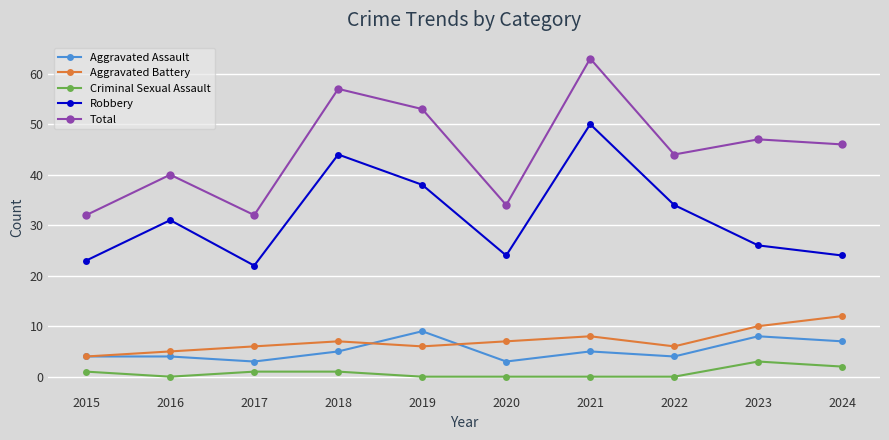

Which series changed the most between 2015 and 2020?

Aggravated Battery